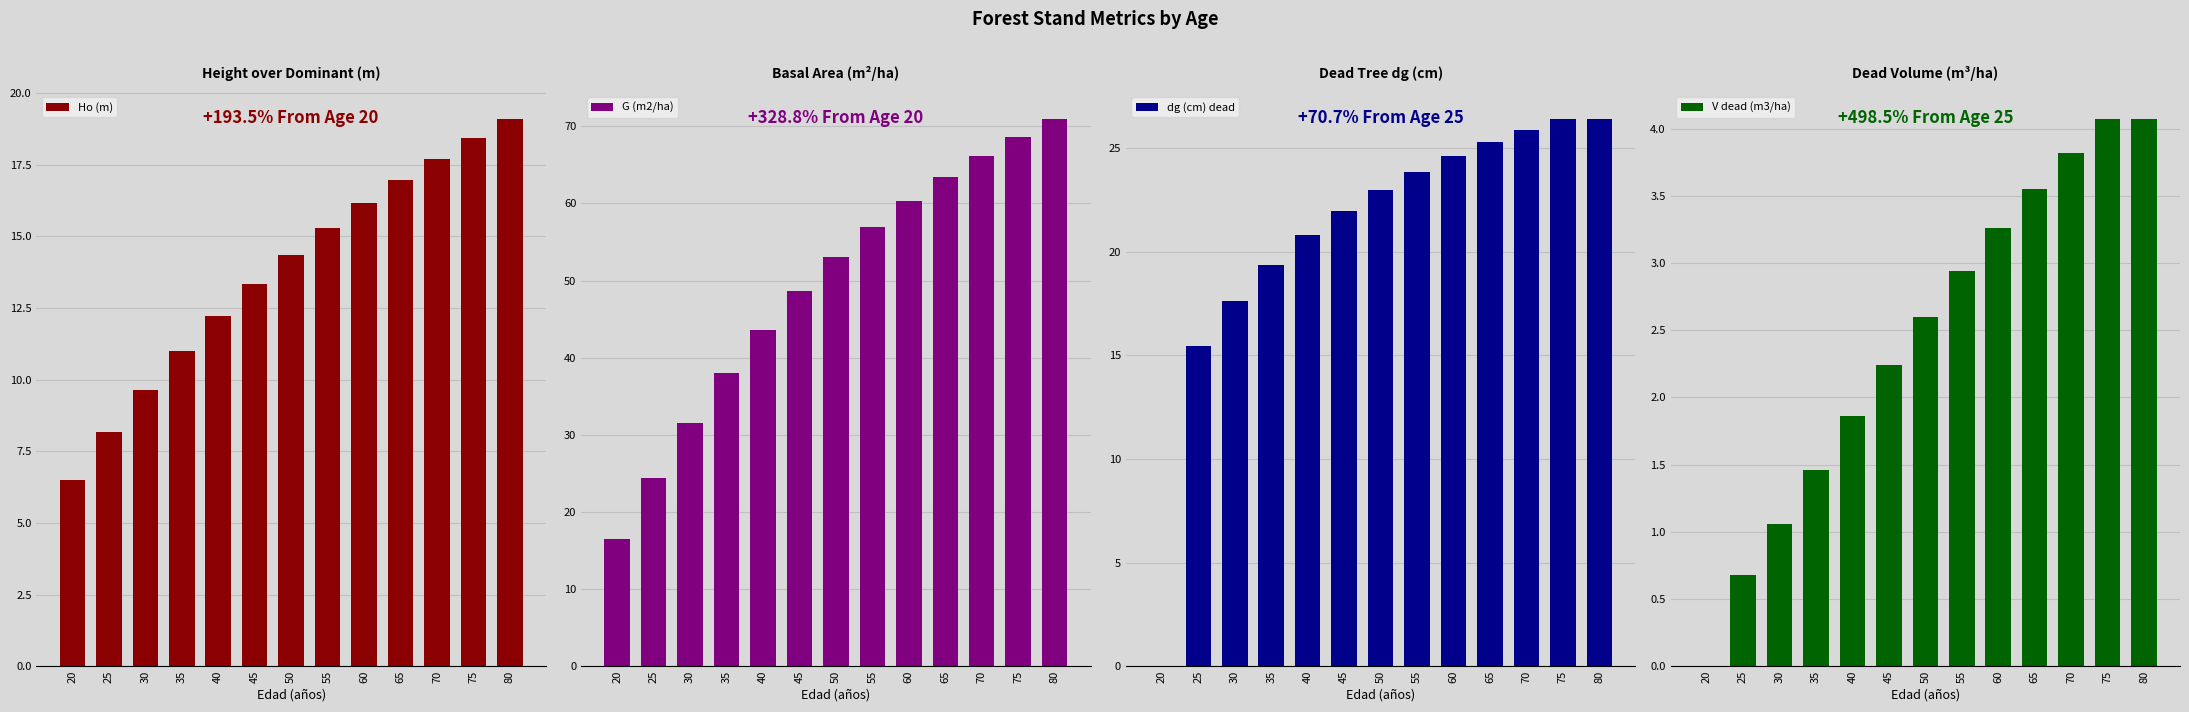

At how many categories does at least one series exceed 25?

11